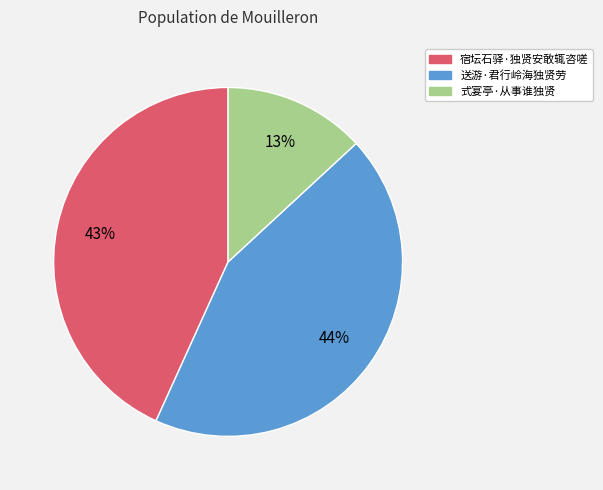

To the nearest percent, what is the difference between the largest and smallest slice percentages?

31%